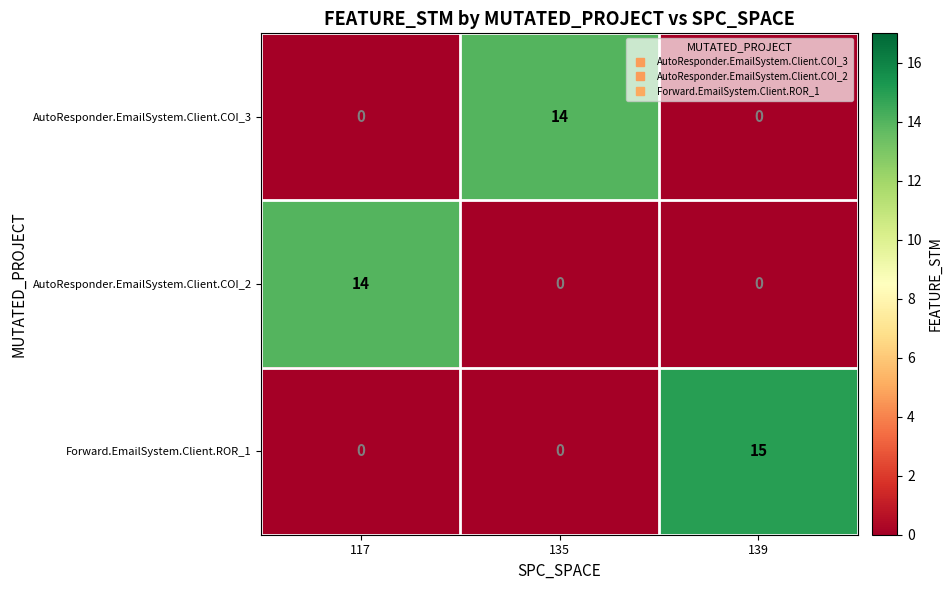

Which series has the largest total across all categories?

Forward.EmailSystem.Client.ROR_1